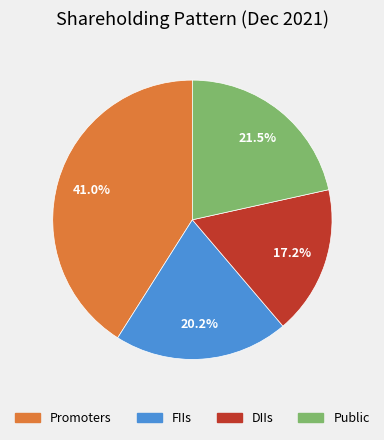

What is the ratio of the value at Public to the value at FIIs?

1.1